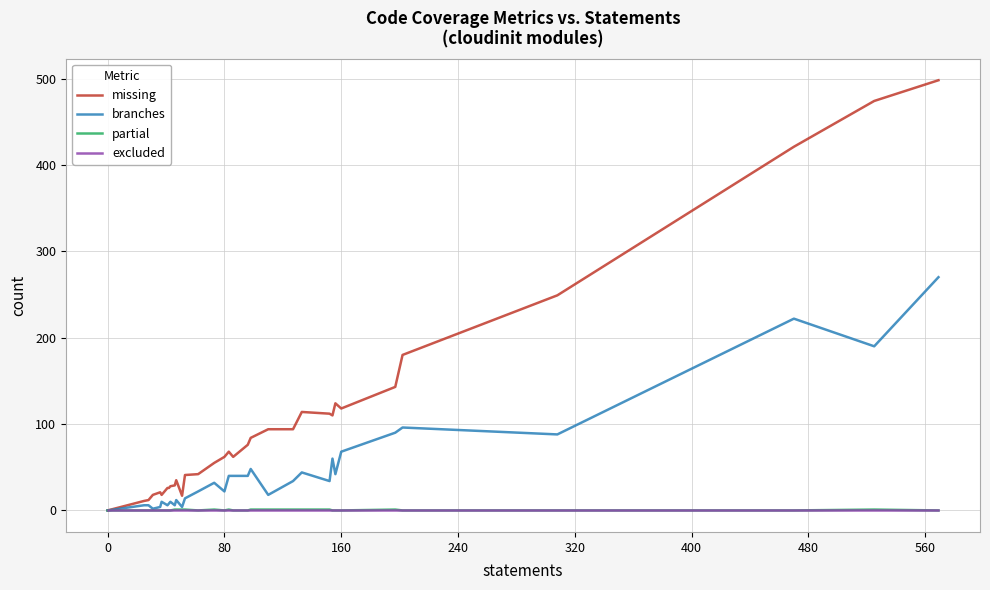

Which series has the largest range (max minus min)?

missing